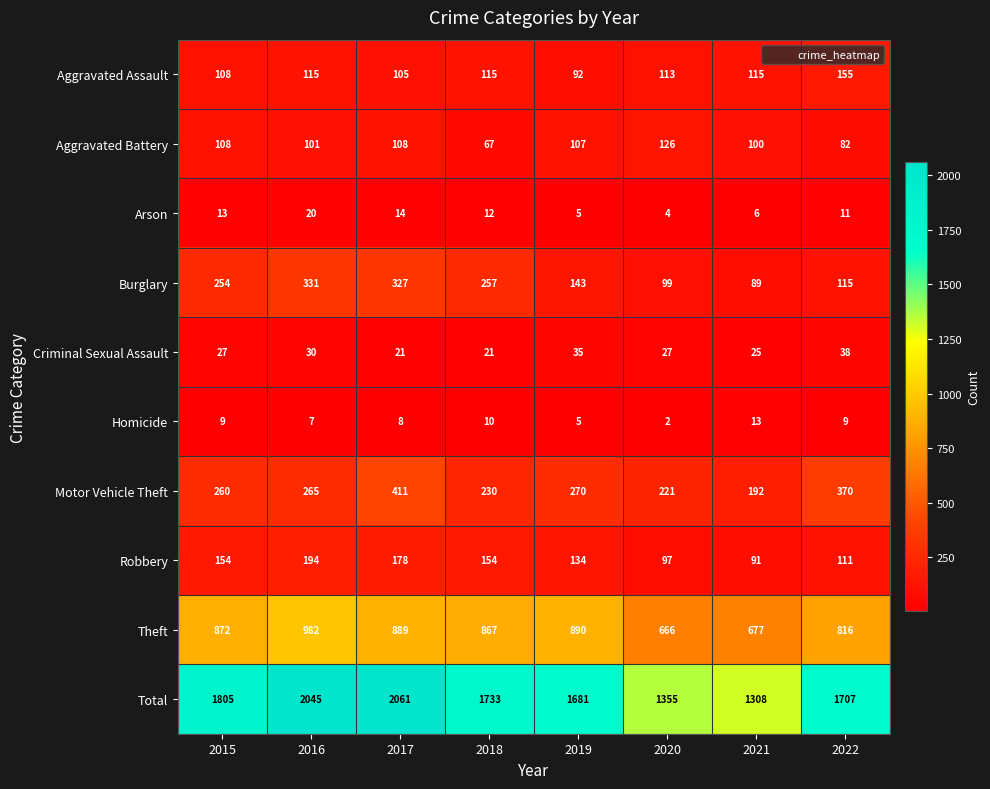

Which series has the largest range (max minus min)?

Total